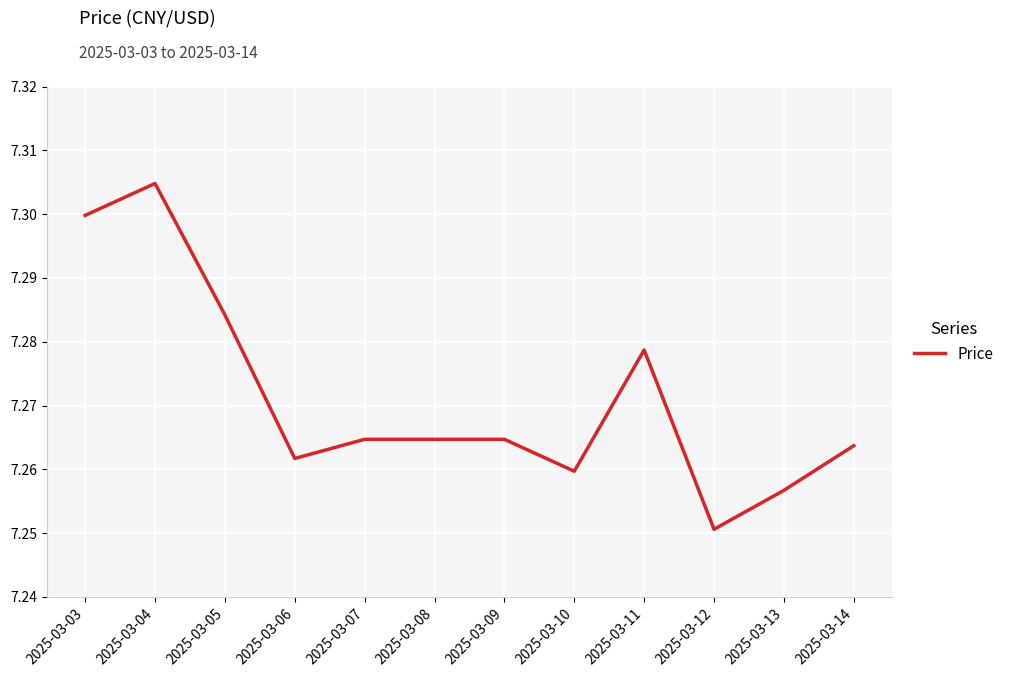

At which category does the chart reach its minimum across all series?

2025-03-12